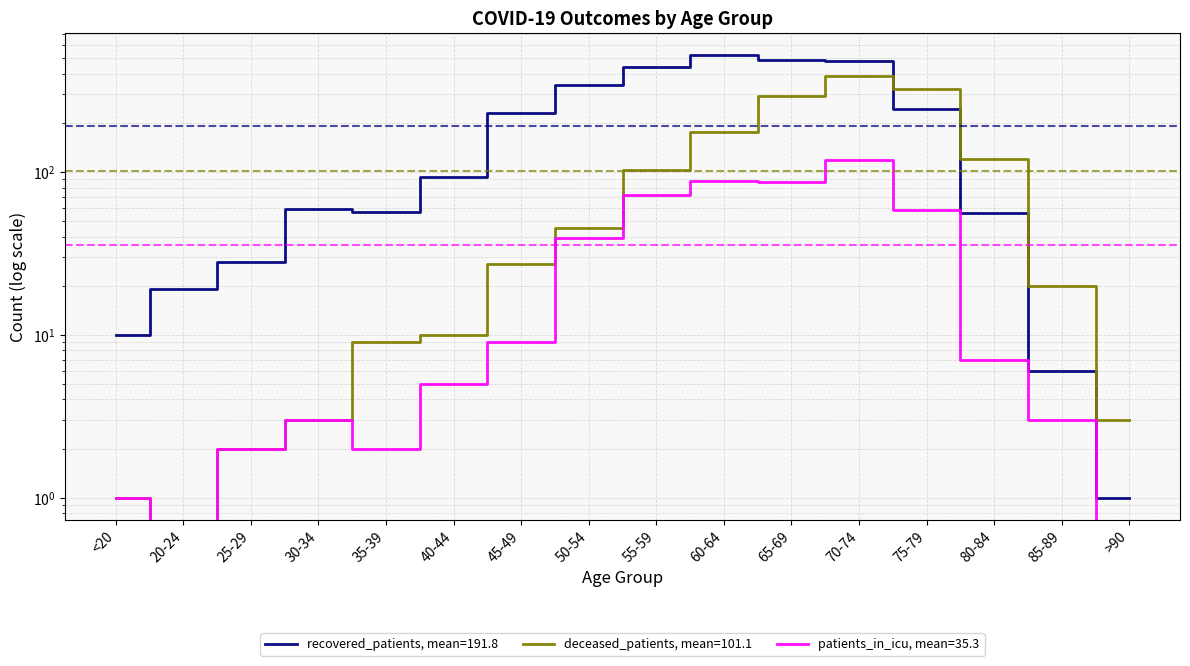

Reading left to right, transcribe all the data shown in this chart.

recovered_patients: <20=10	20-24=19	25-29=28	30-34=59	35-39=57	40-44=93	45-49=228	50-54=340	55-59=442	60-64=520	65-69=484	70-74=482	75-79=243	80-84=56	85-89=6	>90=1
deceased_patients: <20=1	20-24=0	25-29=2	30-34=3	35-39=9	40-44=10	45-49=27	50-54=45	55-59=102	60-64=175	65-69=293	70-74=386	75-79=322	80-84=119	85-89=20	>90=3
patients_in_icu: <20=1	20-24=0	25-29=2	30-34=3	35-39=2	40-44=5	45-49=9	50-54=39	55-59=72	60-64=88	65-69=87	70-74=118	75-79=58	80-84=7	85-89=3	>90=0